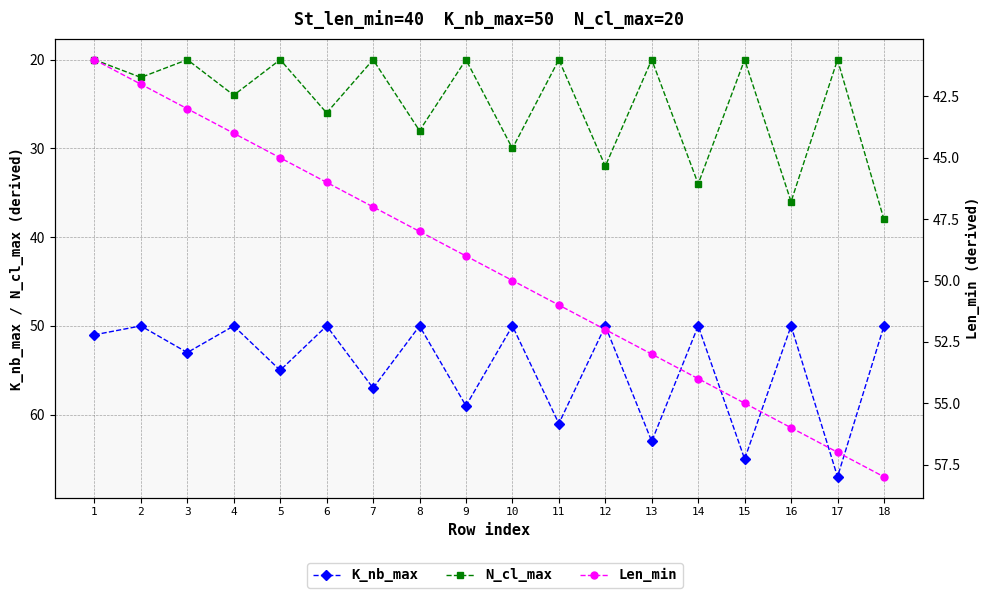

Does the chart have visible grid lines?

Yes